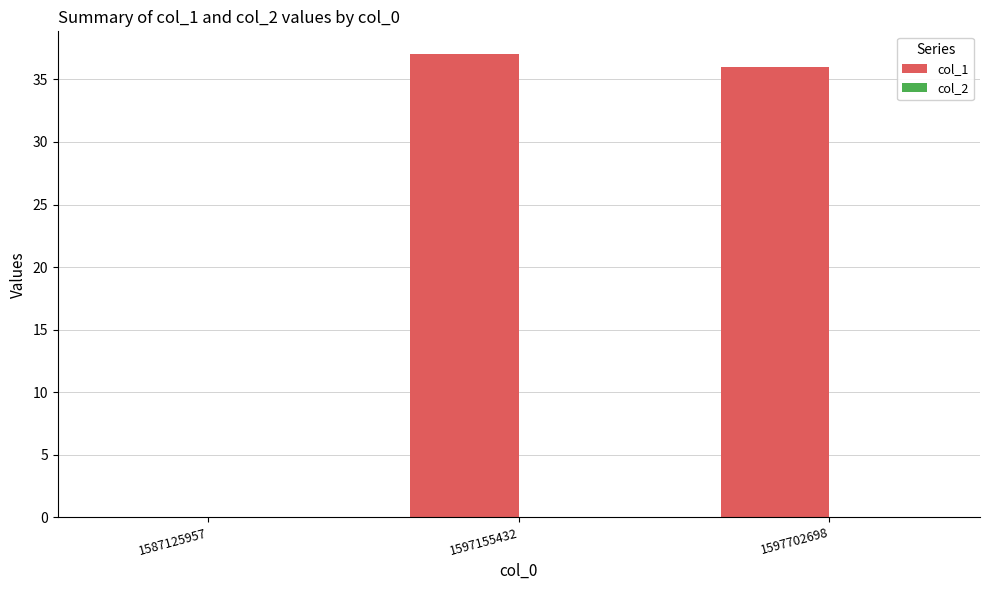

Between 1597155432 and 1587125957, which is larger?

1597155432